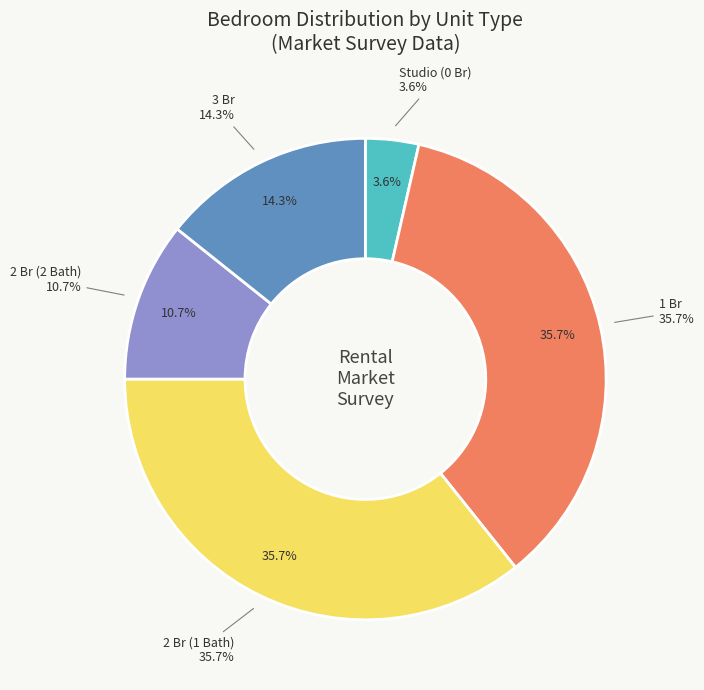

Does 2 Br 2 Bath account for over 50% of the chart?

No